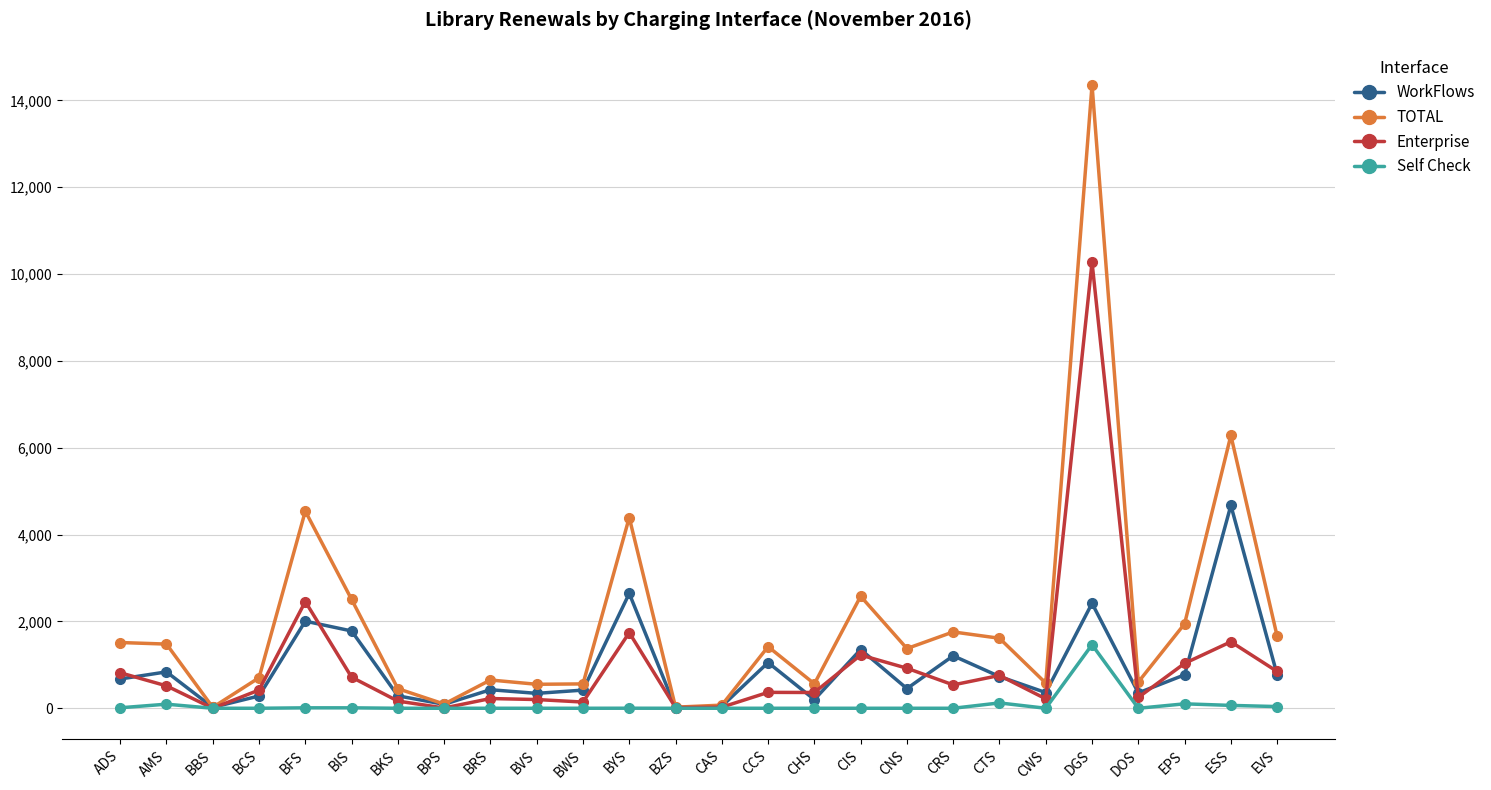

Count the number of data series in this chart.

4